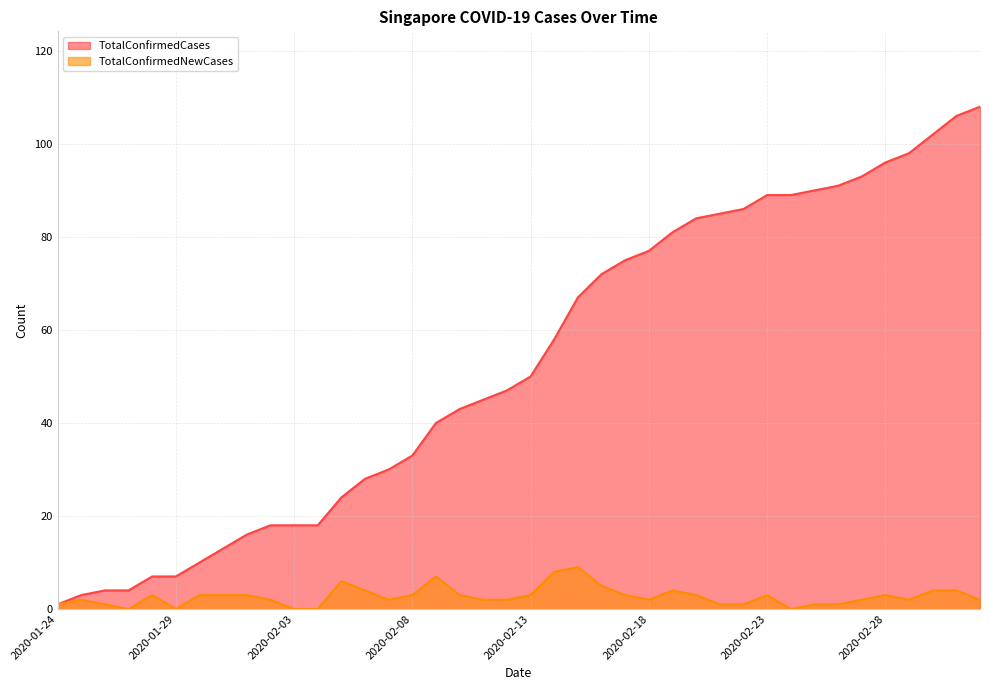

List the labels in order of TotalConfirmedNewCases value, largest first.

2020-02-15, 2020-02-14, 2020-02-09, 2020-02-05, 2020-02-16, 2020-02-06, 2020-02-19, 2020-03-01, 2020-03-02, 2020-01-28, 2020-01-30, 2020-01-31, 2020-02-01, 2020-02-08, 2020-02-10, 2020-02-13, 2020-02-17, 2020-02-20, 2020-02-23, 2020-02-28, 2020-01-25, 2020-02-02, 2020-02-07, 2020-02-11, 2020-02-12, 2020-02-18, 2020-02-27, 2020-02-29, 2020-03-03, 2020-01-24, 2020-01-26, 2020-02-21, 2020-02-22, 2020-02-25, 2020-02-26, 2020-01-27, 2020-01-29, 2020-02-03, 2020-02-04, 2020-02-24